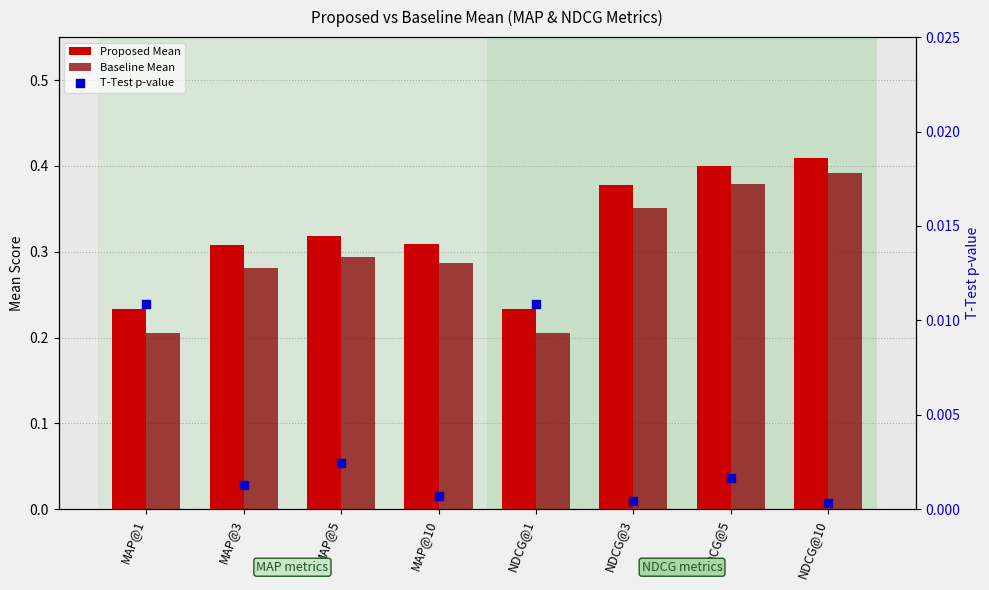

What are all the series names shown in the legend?

Proposed Mean, Baseline Mean, T-Test p-value